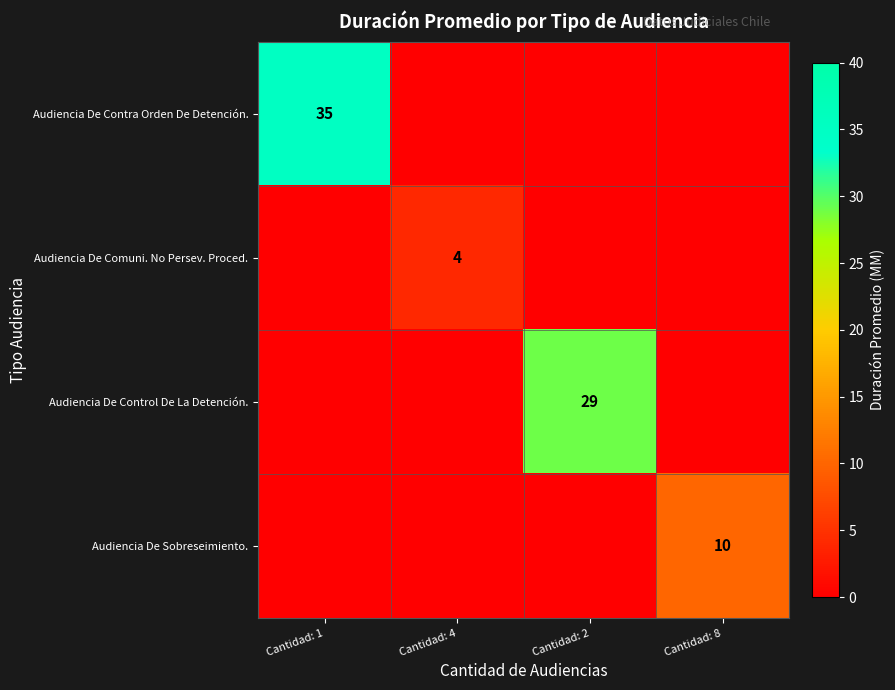

Is it true that Audiencia De Control De La Detención. equals 29 at Cantidad: 2?

True